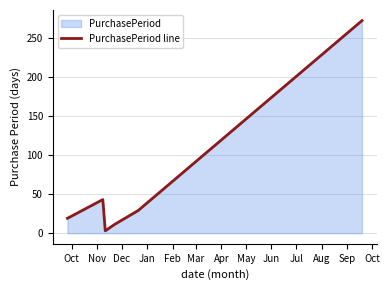

What is the average value?

63